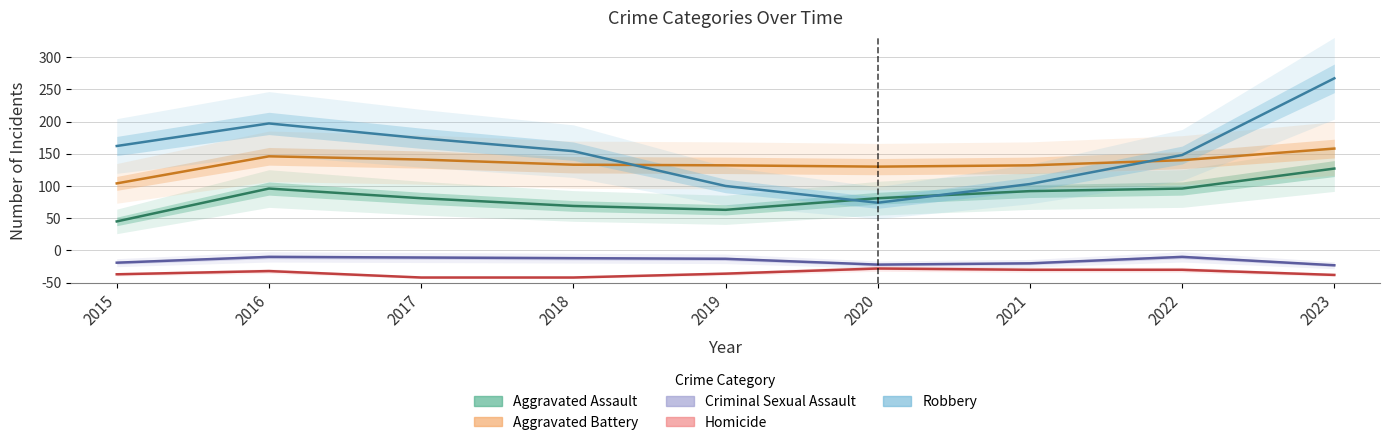

Is it true that Criminal Sexual Assault equals 14 at 2017?

False